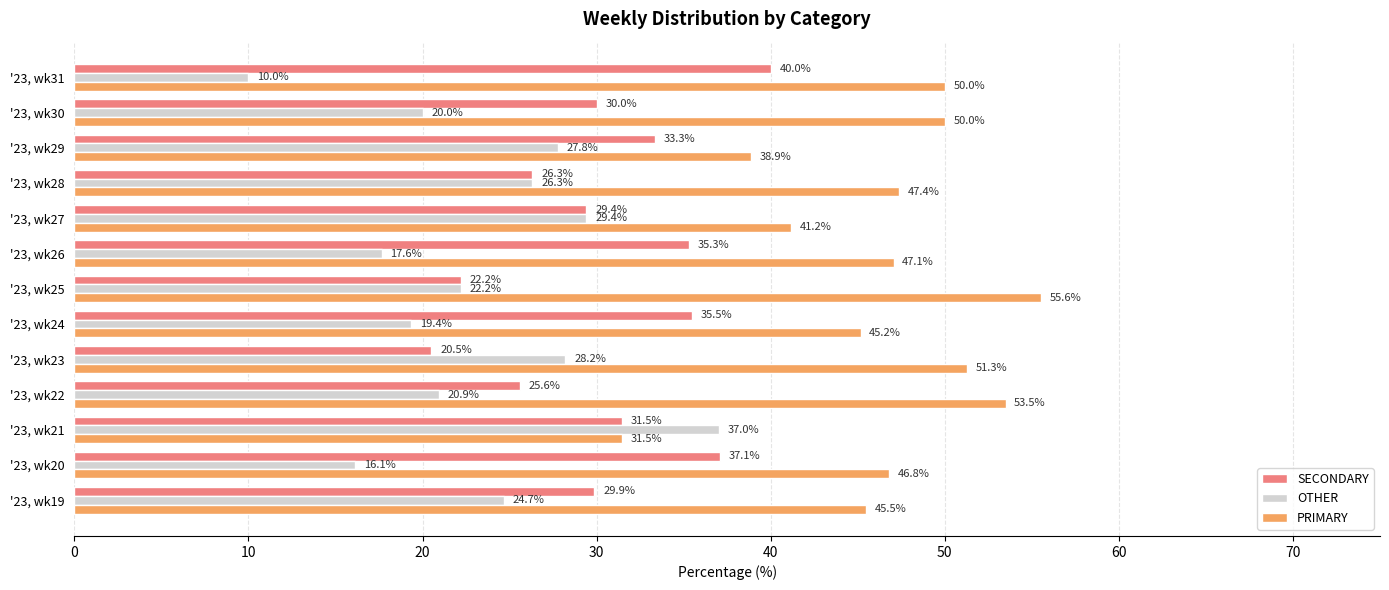

What is the minimum value for SECONDARY?

20.5